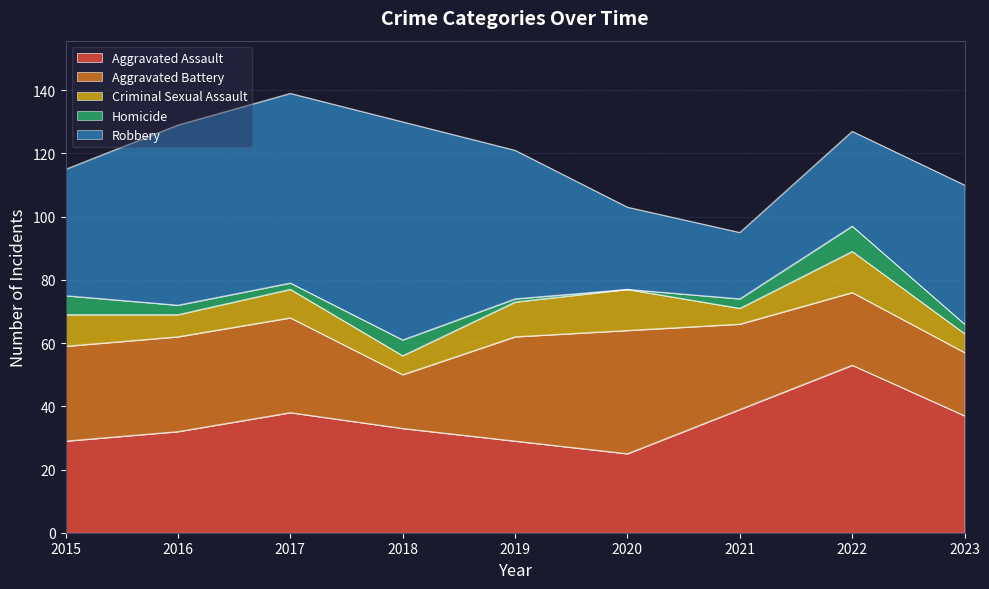

How many data points does each series have?

9